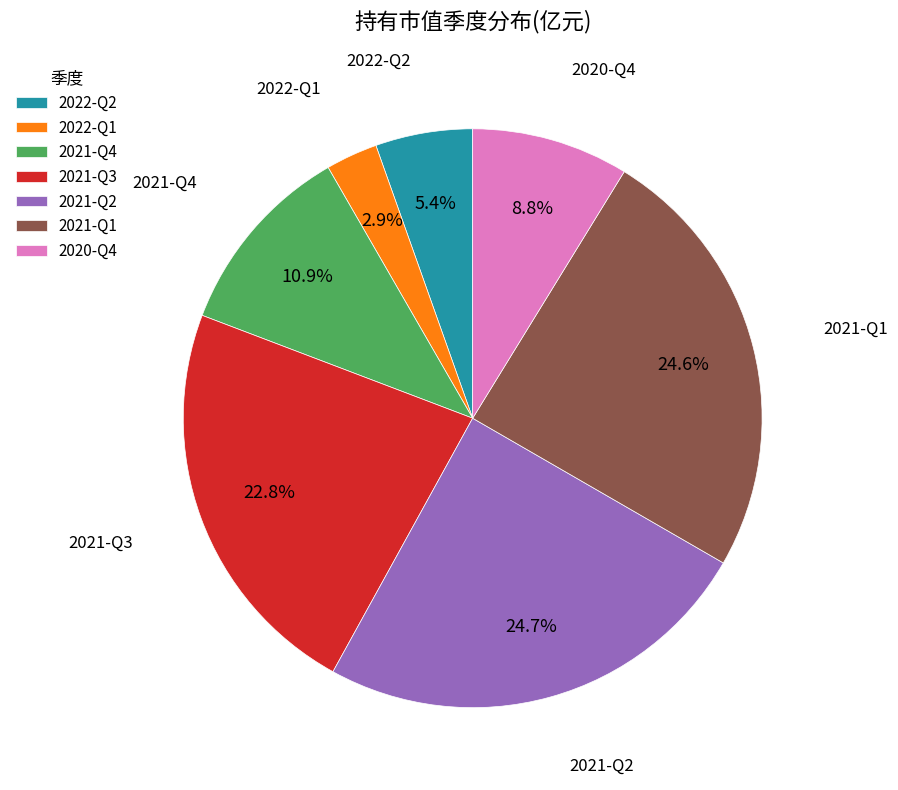

To the nearest percent, what is the difference between the largest and smallest slice percentages?

22%